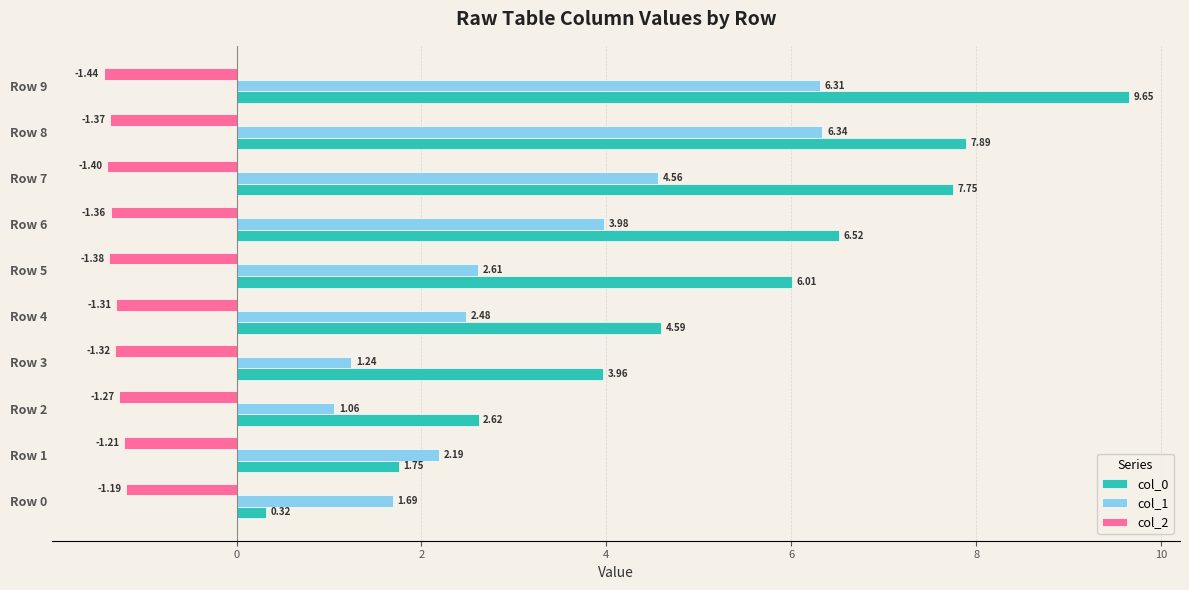

Which series has the largest range (max minus min)?

col_0